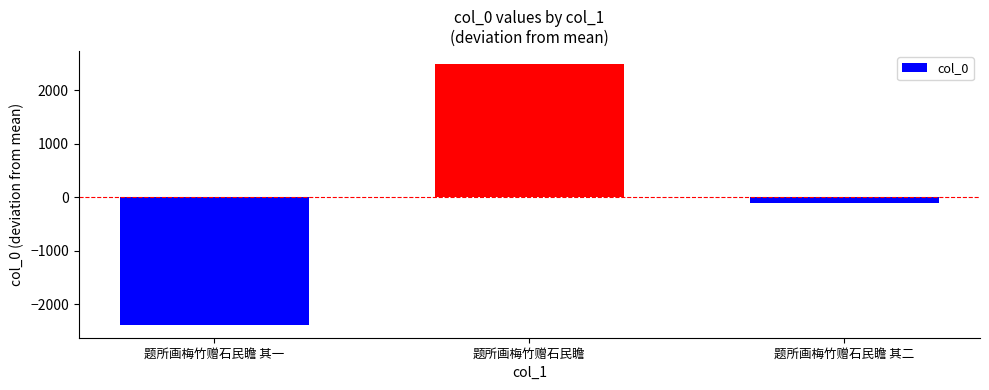

List the labels in order of value, largest first.

题所画梅竹赠石民瞻, 题所画梅竹赠石民瞻 其二, 题所画梅竹赠石民瞻 其一